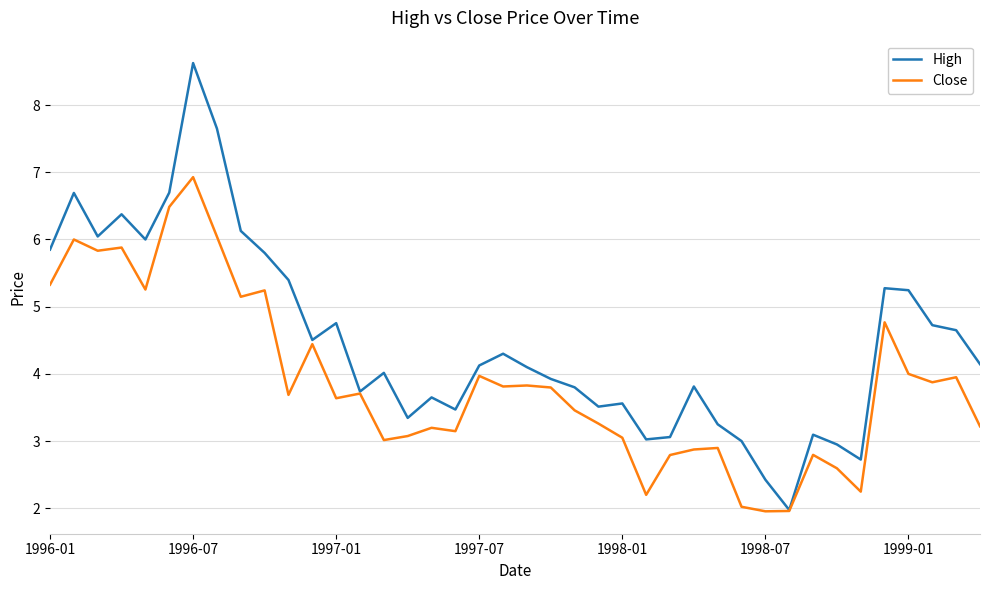

What is the smallest value displayed?

2.0